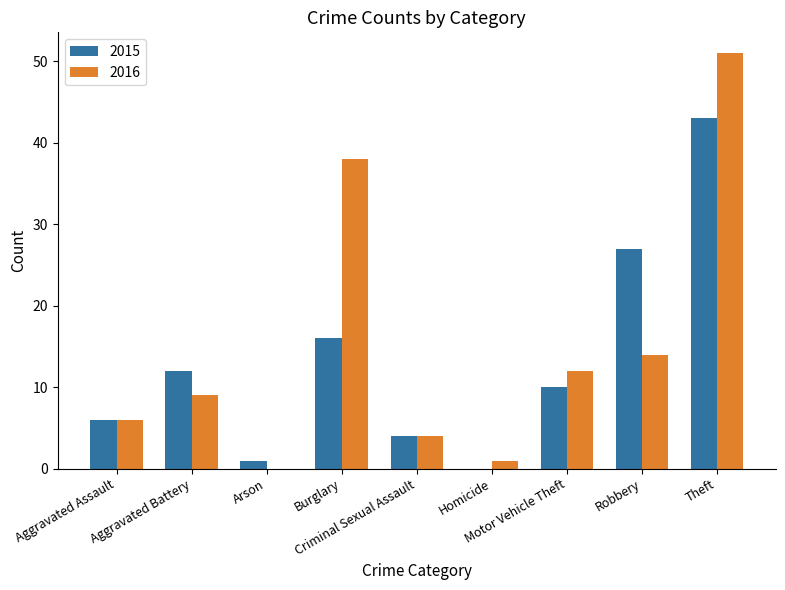

Count the number of data series in this chart.

2